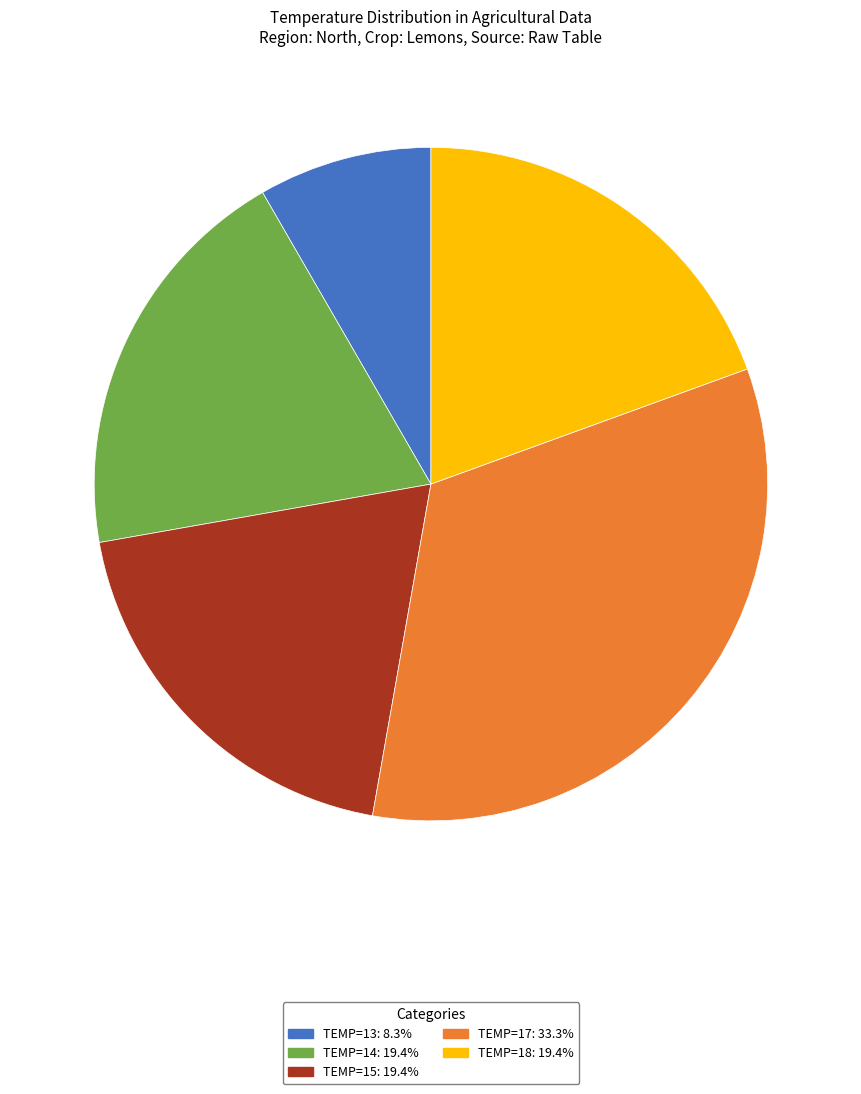

Count the number of slices in the pie.

5